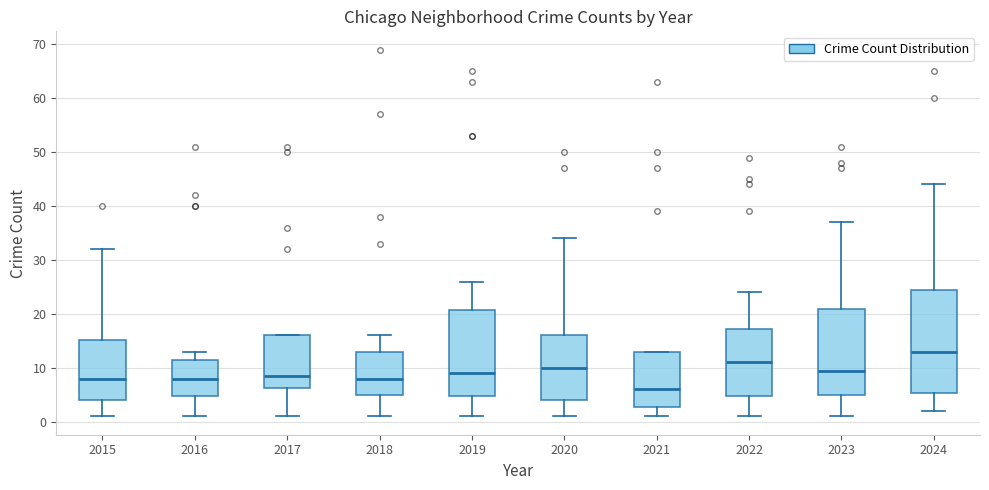

Comparing the boxes themselves (not the whiskers), which one is the tallest?

2024